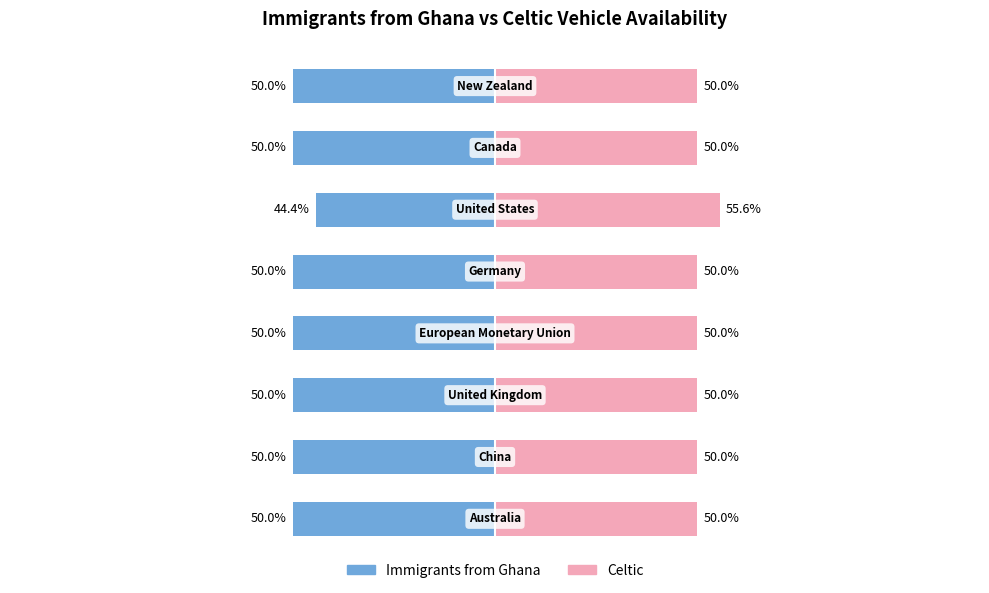

Which series has the widest spread of values?

Immigrants from Ghana